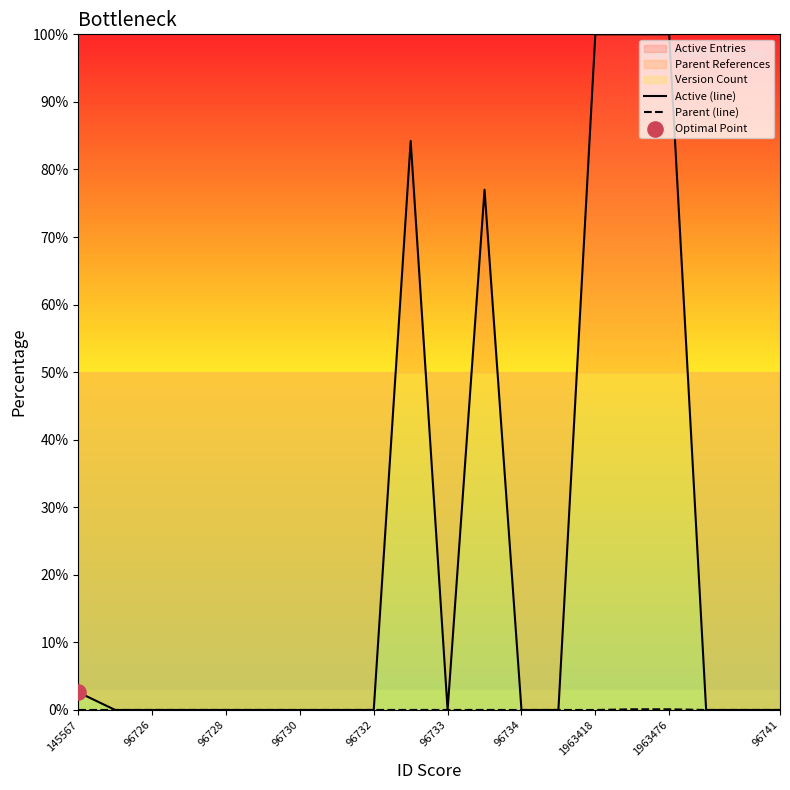

Which series reaches the maximum Y coordinate?

Active (line)